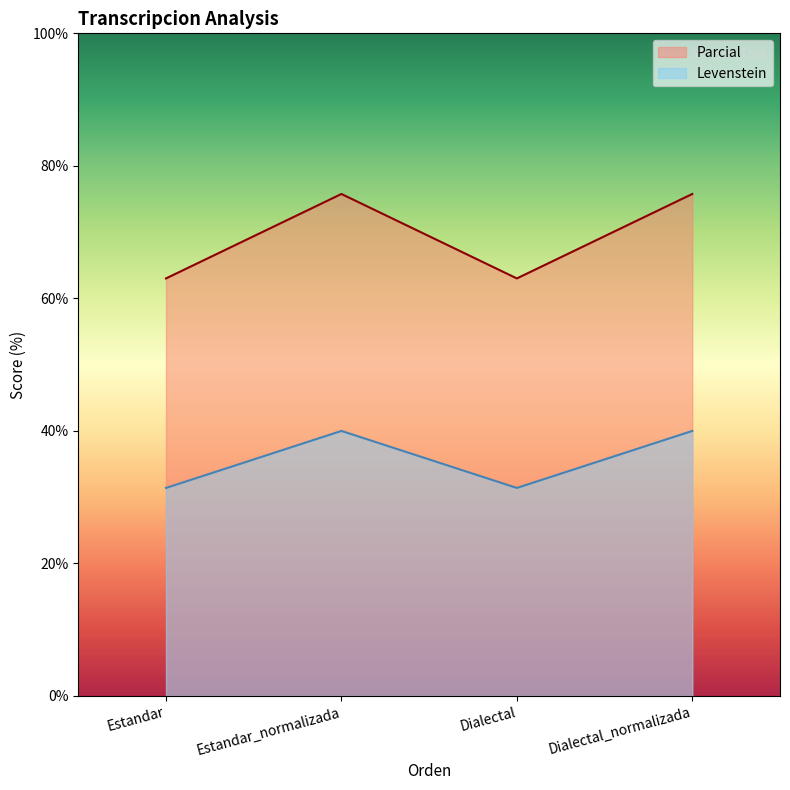

What position from the right is Estandar?

4